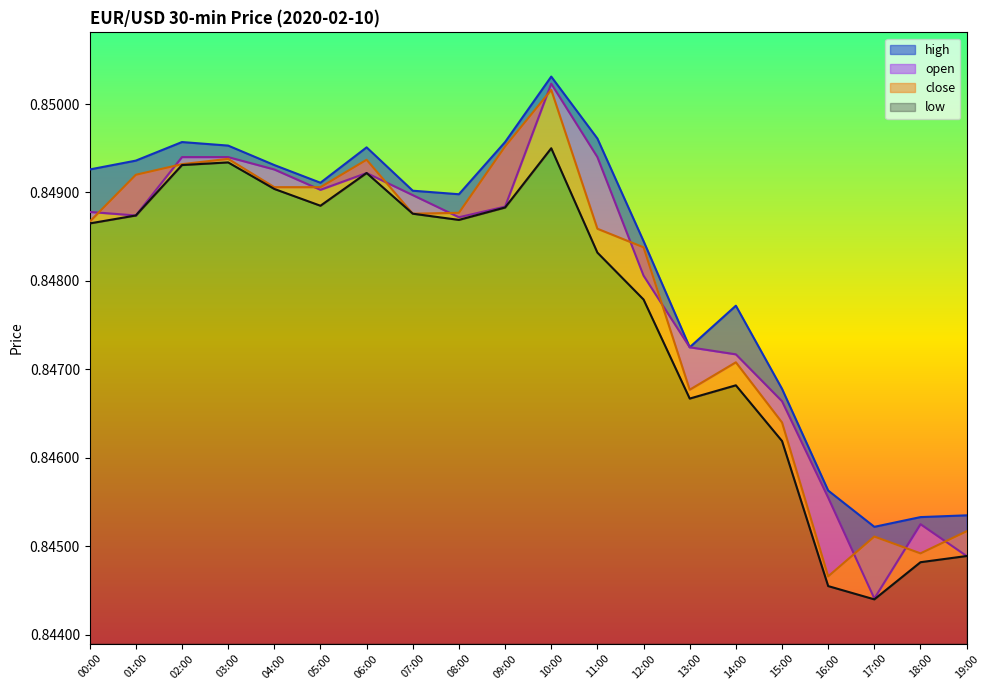

The close series shows 0.3 at 00:00. True or false?

False